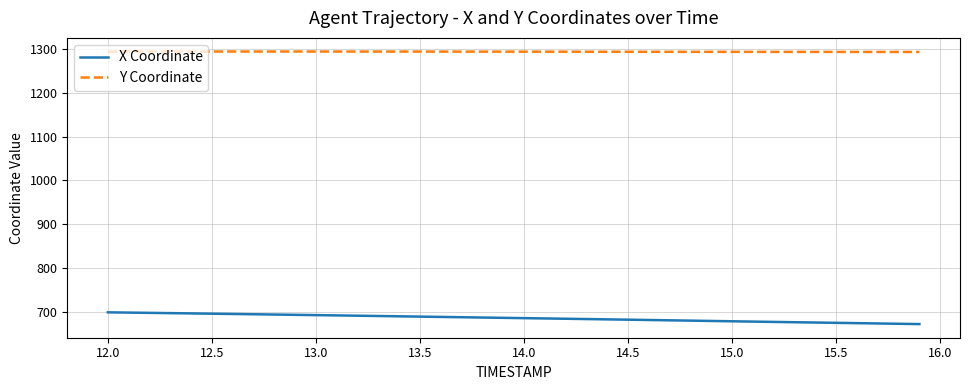

List the series in order of their overall mean, lowest first.

X Coordinate, Y Coordinate